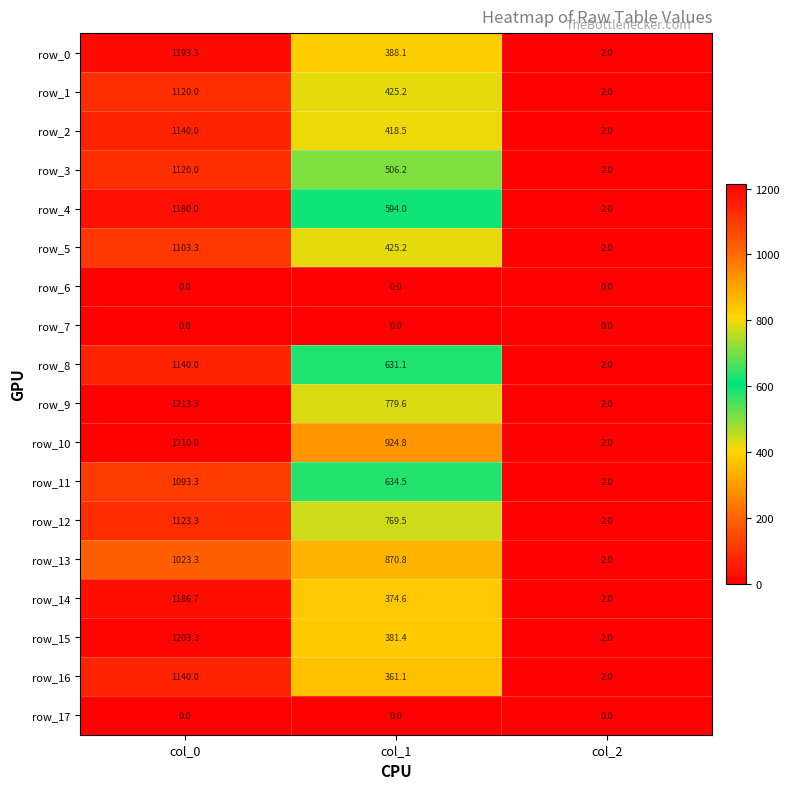

How many data points in row_12 are less than 769?

1